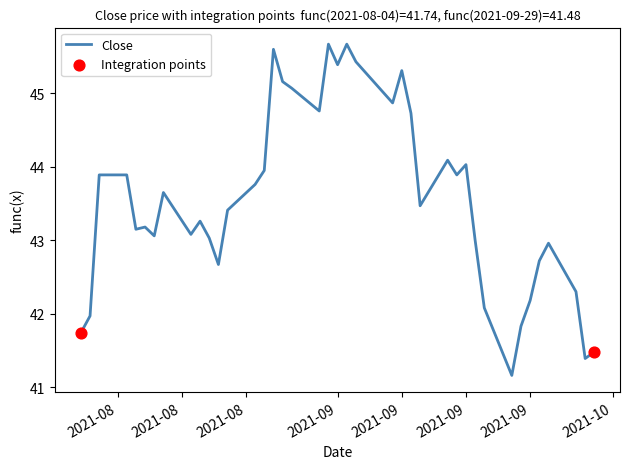

What is the maximum value shown in the chart?

45.7